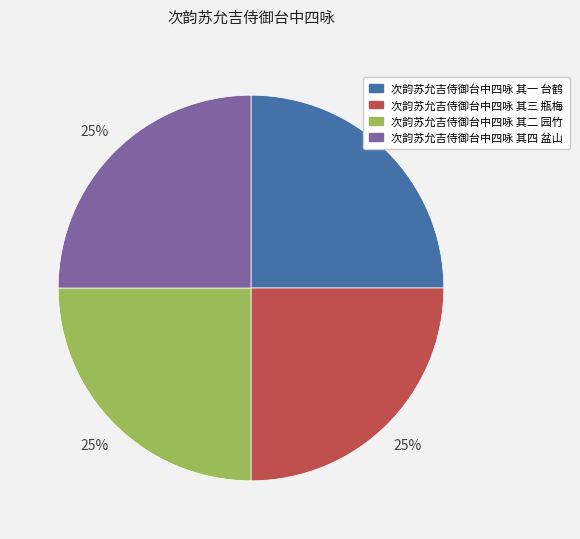

To the nearest percent, what portion does 次韵苏允吉侍御台中四咏 其三 瓶梅 represent?

25%